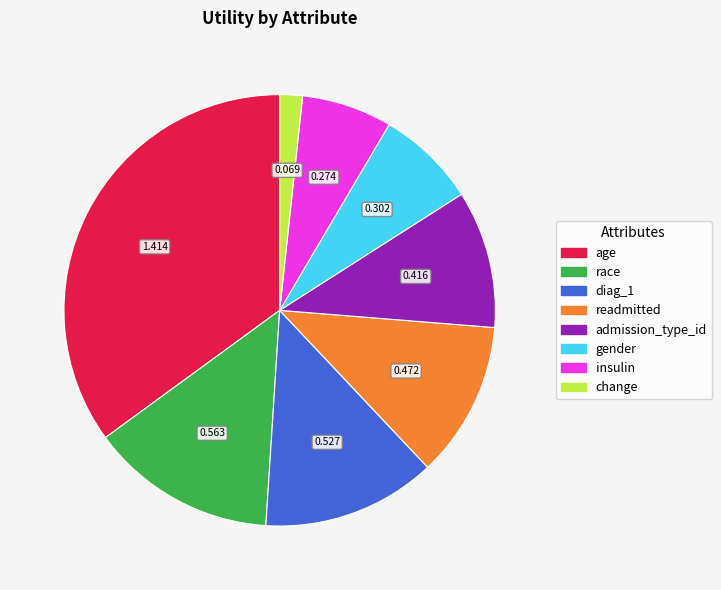

True or false: admission_type_id accounts for 1% of the total.

False